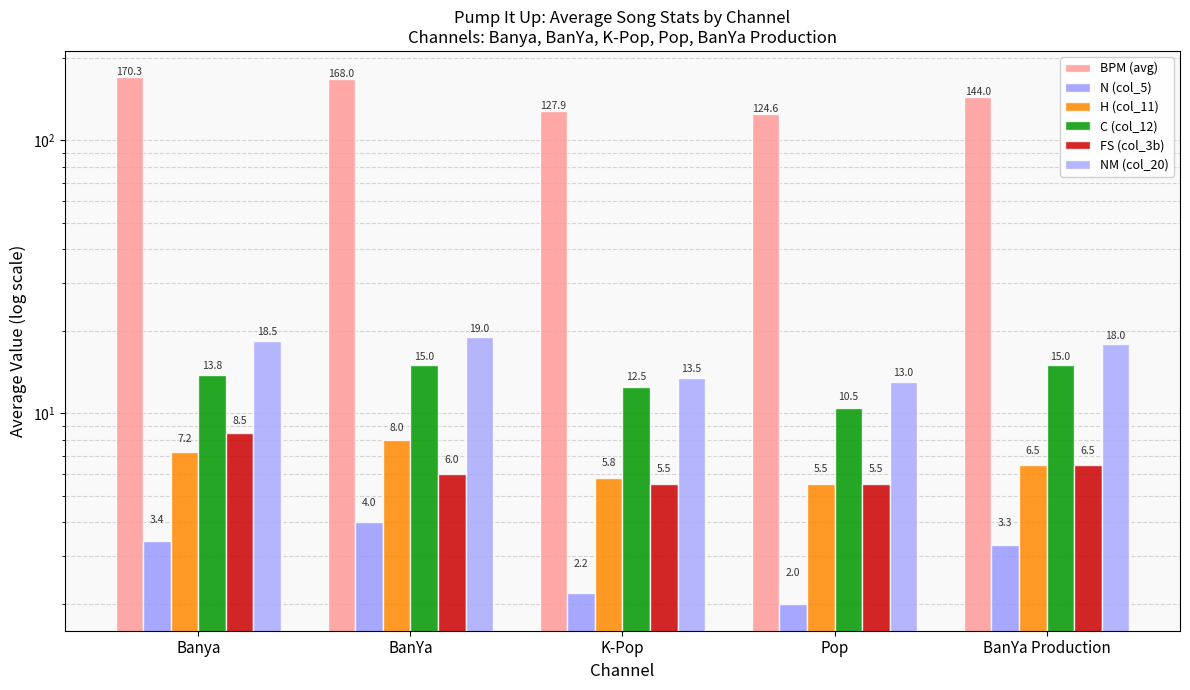

At which category is the sum across all series the highest?

Banya